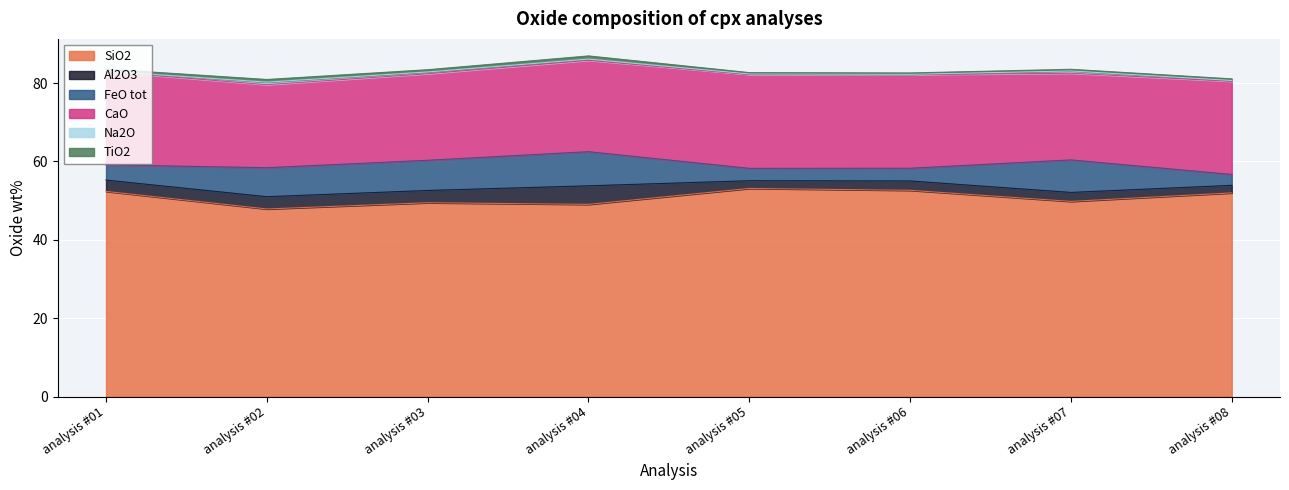

Reading left to right, transcribe all the data shown in this chart.

SiO2: 52.4	47.9	49.5	49.1	53.1	52.6	49.8	52.0
Al2O3: 2.9	3.1	3.1	4.7	2.0	2.4	2.3	1.9
FeO tot: 3.9	7.4	7.7	8.7	3.2	3.2	8.3	2.8
CaO: 23.8	21.2	22.1	23.3	24.0	23.9	22.1	23.8
Na2O: 0.1	0.7	0.5	0.3	0.1	0.1	0.6	0.2
TiO2: 0.6	0.7	0.6	0.8	0.3	0.3	0.4	0.4